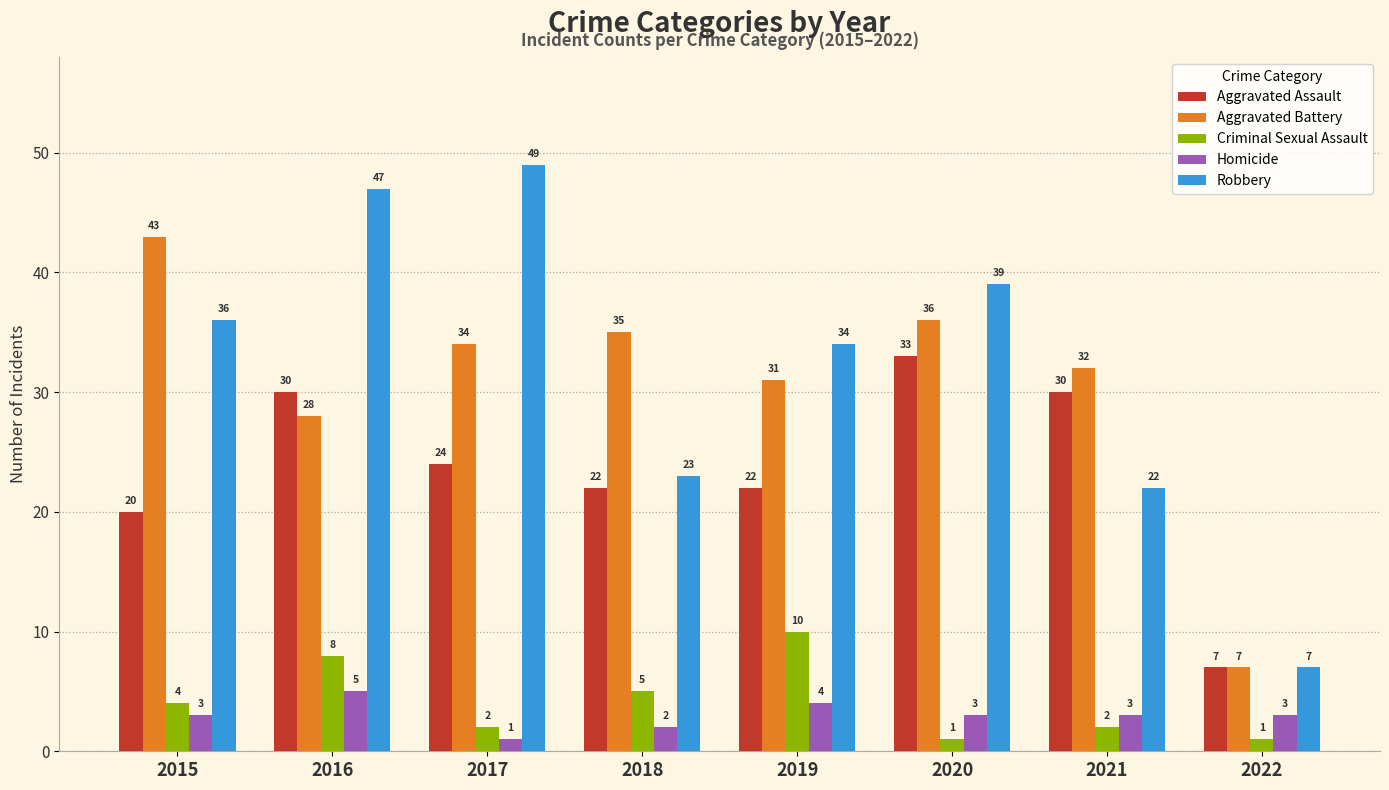

What is the total value across all series at 2017?

110